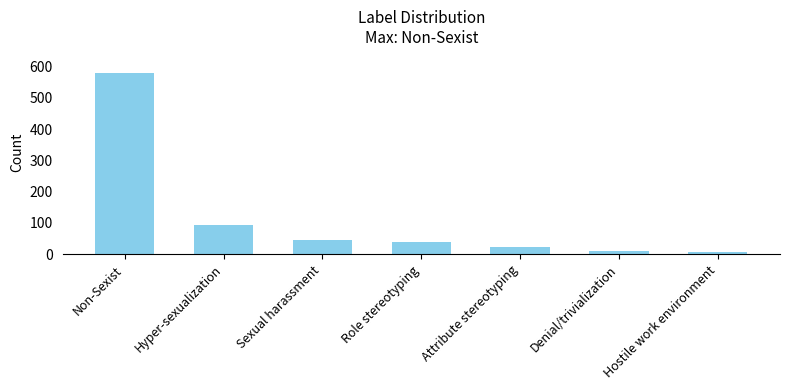

What is the maximum value shown in the chart?

581